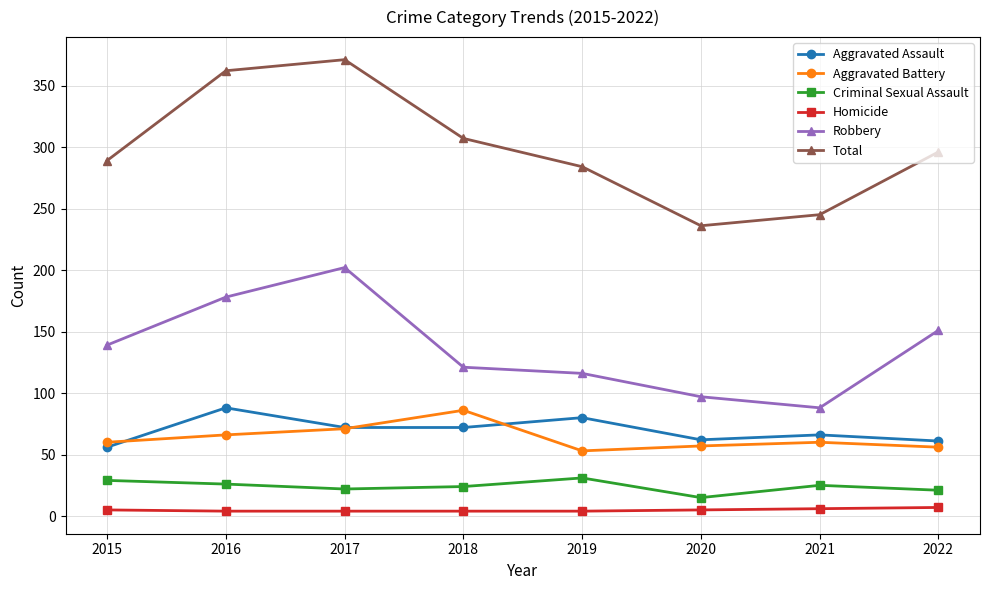

The Robbery series shows 151 at 2022. True or false?

True